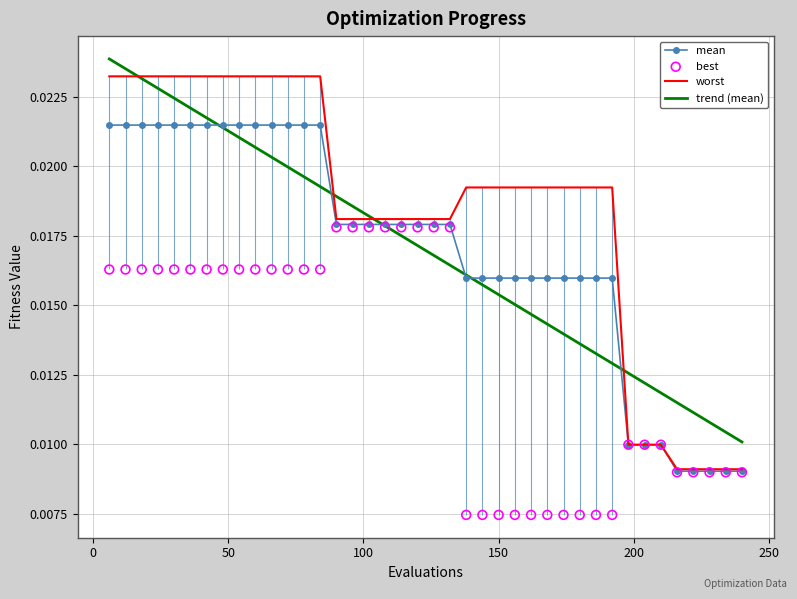

At which category is the sum across all series the highest?

6